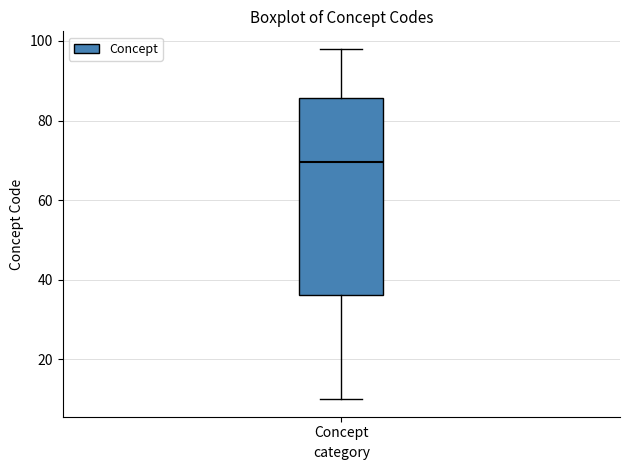

Where does the median line of the box for Concept sit on the y-axis? The values are not printed on the chart, so give them approximately, as read against the axis.

70